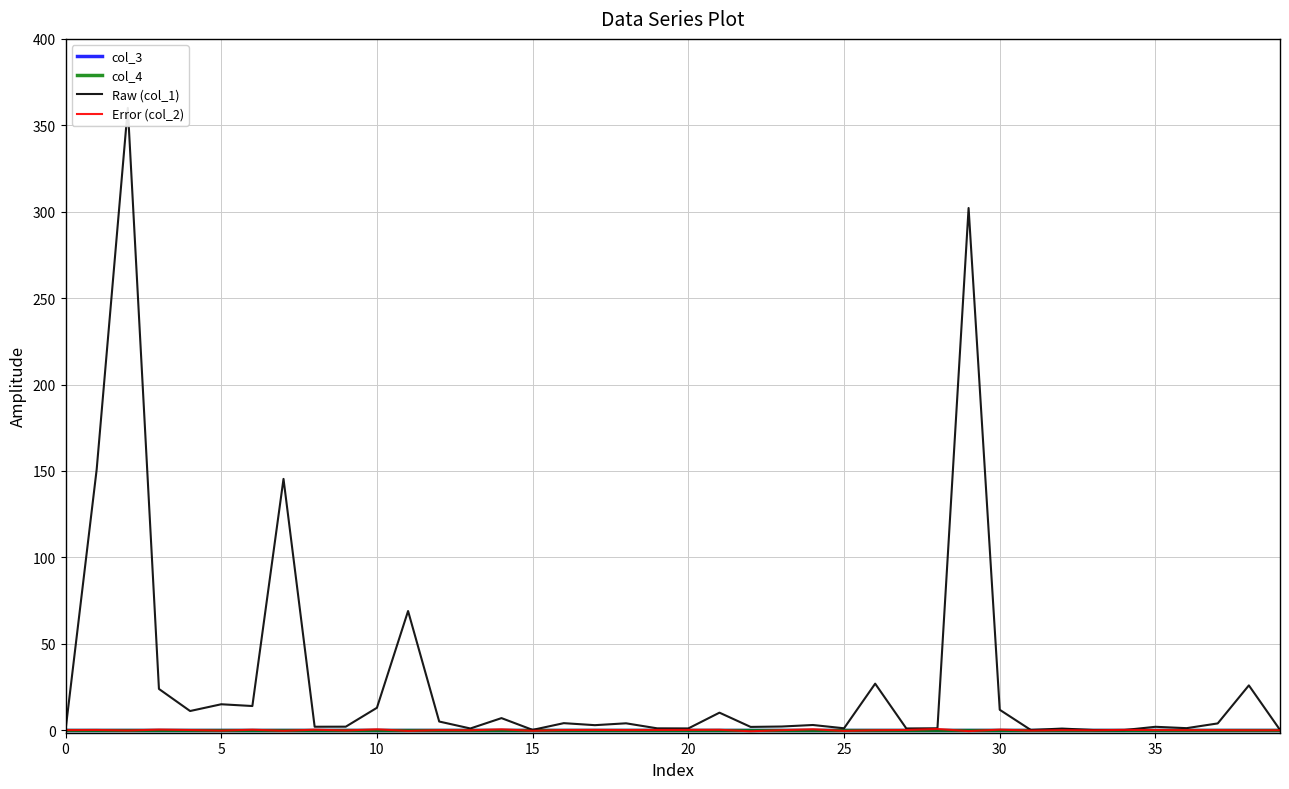

What is the label of the 18th point from the left?

17